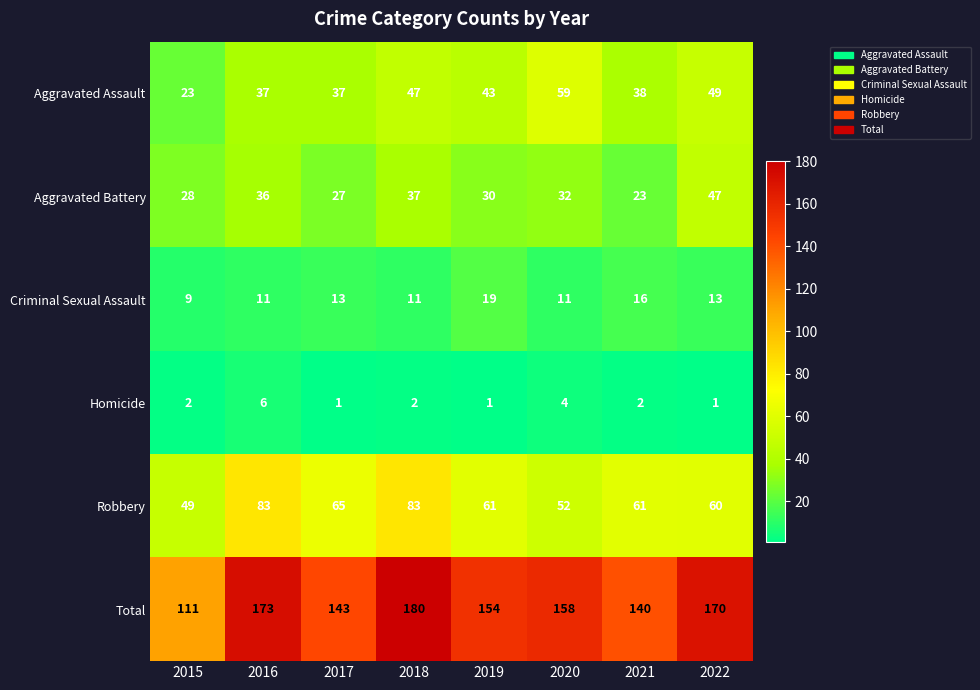

True or false: Robbery has a value of 19 at 2021.

False